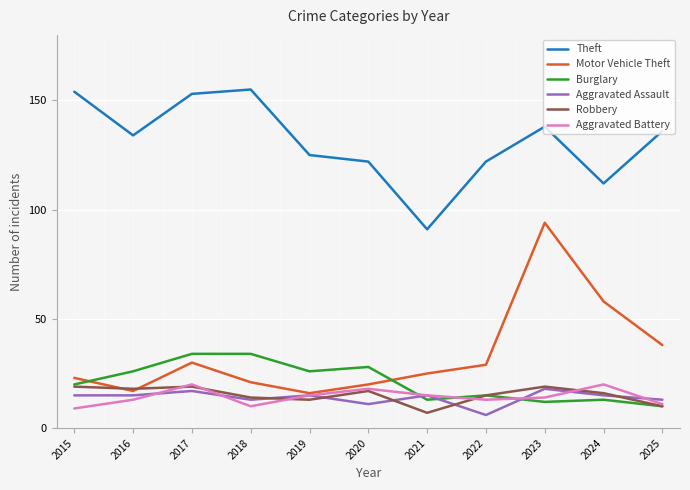

Reading left to right, list all the values displayed in this chart.

Theft: 2015=154	2016=134	2017=153	2018=155	2019=125	2020=122	2021=91	2022=122	2023=138	2024=112	2025=136
Motor Vehicle Theft: 2015=23	2016=17	2017=30	2018=21	2019=16	2020=20	2021=25	2022=29	2023=94	2024=58	2025=38
Burglary: 2015=20	2016=26	2017=34	2018=34	2019=26	2020=28	2021=13	2022=15	2023=12	2024=13	2025=10
Aggravated Assault: 2015=15	2016=15	2017=17	2018=13	2019=15	2020=11	2021=15	2022=6	2023=18	2024=15	2025=13
Robbery: 2015=19	2016=18	2017=19	2018=14	2019=13	2020=17	2021=7	2022=15	2023=19	2024=16	2025=10
Aggravated Battery: 2015=9	2016=13	2017=20	2018=10	2019=15	2020=18	2021=15	2022=13	2023=14	2024=20	2025=11